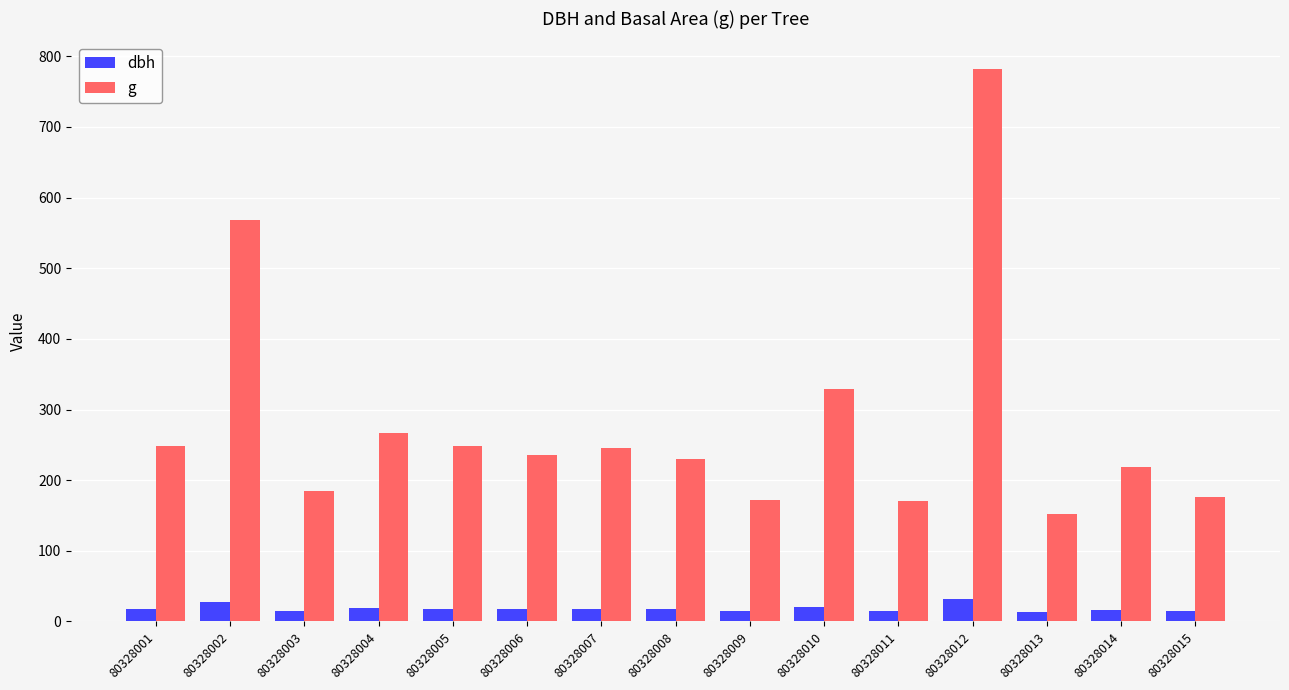

What value does the dbh series have at 80328010?

20.5